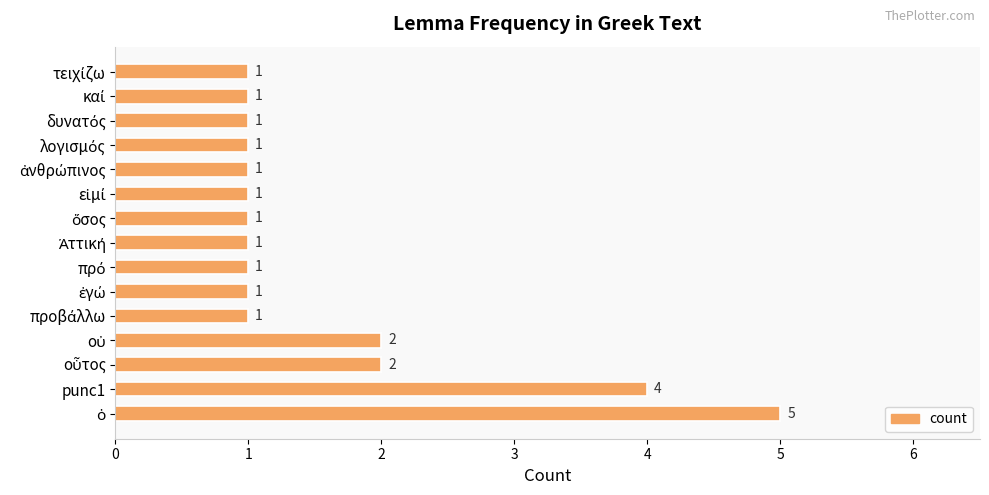

What is the difference between the second highest and minimum values?

3